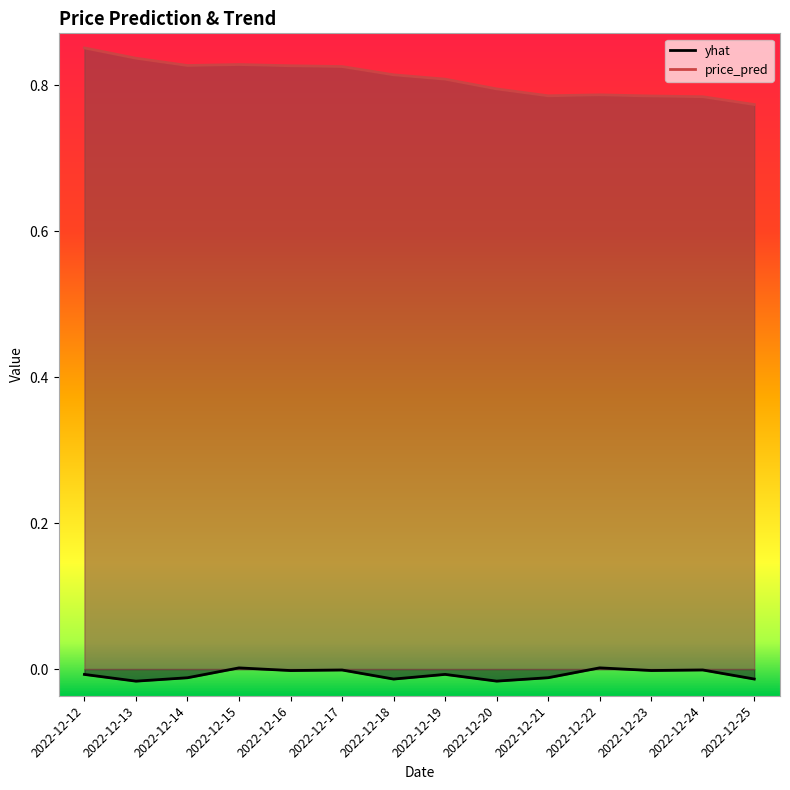

True or false: yhat and price_pred cross at least once.

False